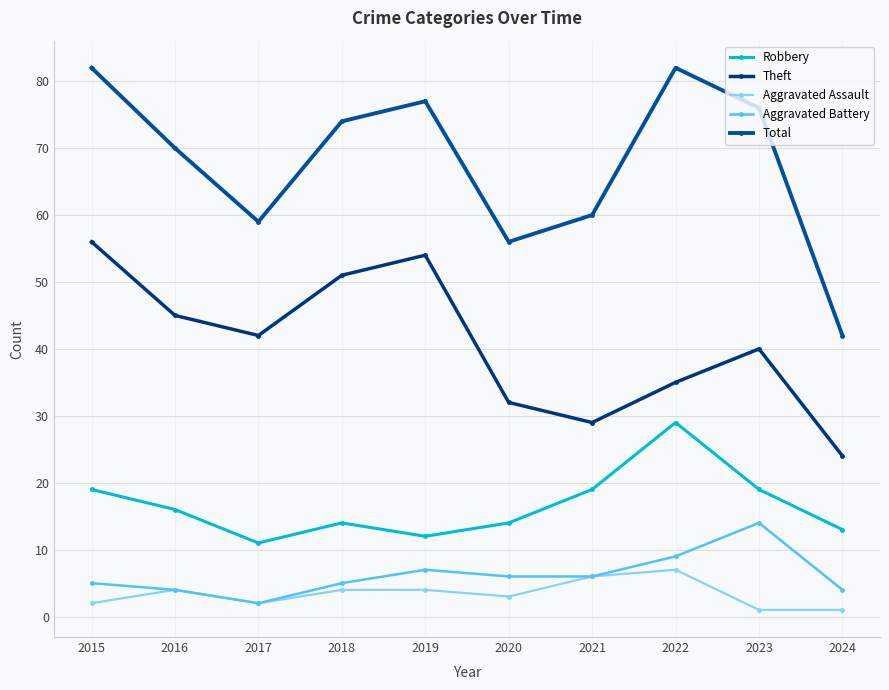

The value of Total at 2018 is 40. True or false?

False